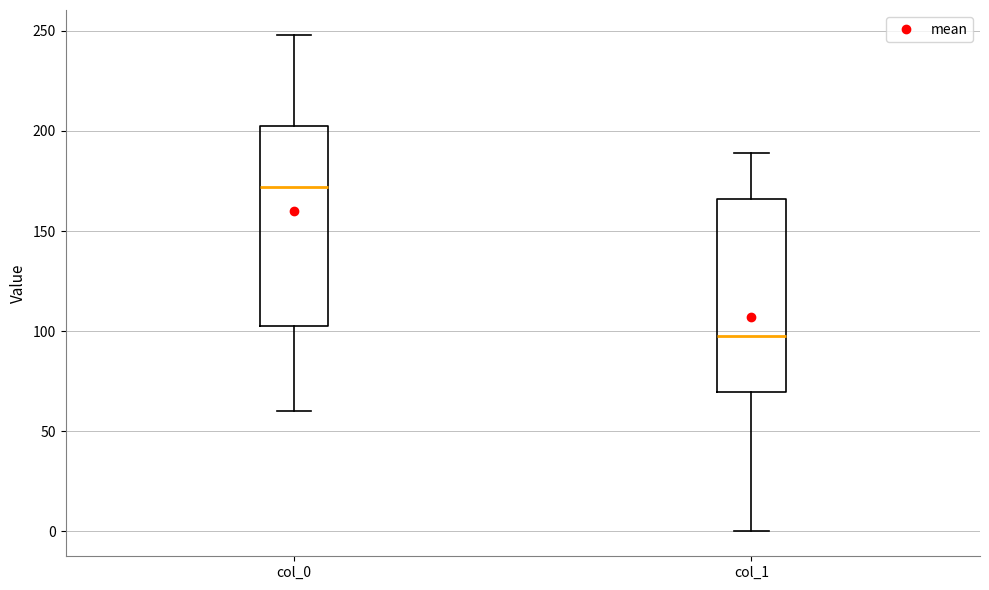

Where does the median line of the box for col_0 sit on the y-axis? The values are not printed on the chart, so give them approximately, as read against the axis.

170